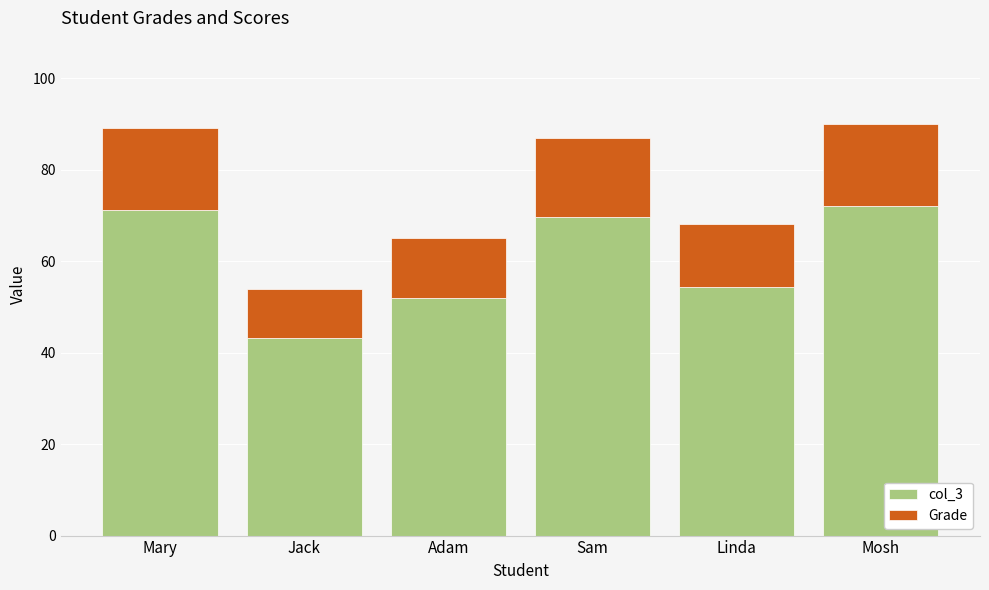

Is it true that col_3 equals 95.5 at Mosh?

False